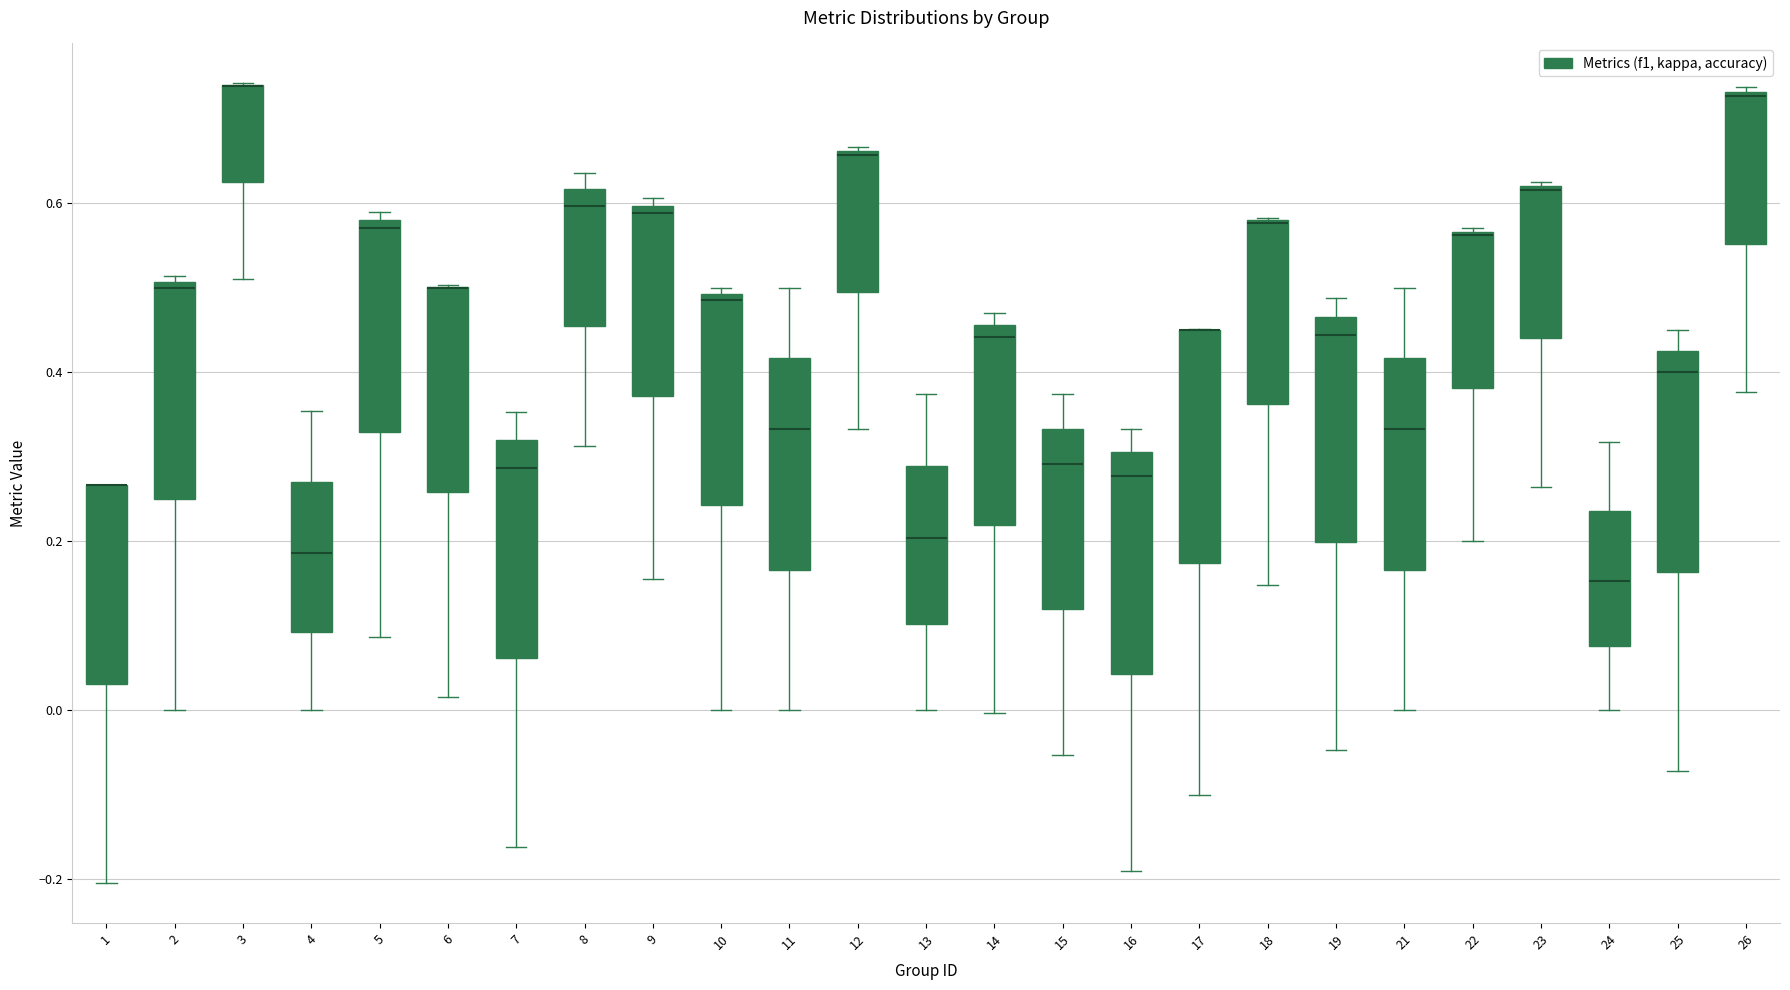

Reading left to right, read every box against the y-axis: the position of its median line, the range the box covers, and the ends of its whiskers. The values are not printed on the chart, so give them approximately, as read against the axis.

1: median 0.26 (drawn on the box's upper edge), box 0.04 to 0.26, whiskers -0.20 to 0.26
2: median 0.50 (just below the box's upper edge), box 0.26 to 0.50, whiskers 0.00 to 0.52
3: median 0.74 (drawn on the box's upper edge), box 0.62 to 0.74, whiskers 0.52 to 0.74
4: median 0.18, box 0.10 to 0.28, whiskers 0.00 to 0.36
5: median 0.58 (just below the box's upper edge), box 0.32 to 0.58, whiskers 0.08 to 0.60
6: median 0.50 (drawn on the box's upper edge), box 0.26 to 0.50, whiskers 0.02 to 0.50
7: median 0.28, box 0.06 to 0.32, whiskers -0.16 to 0.36
8: median 0.60, box 0.46 to 0.62, whiskers 0.32 to 0.64
9: median 0.58, box 0.38 to 0.60, whiskers 0.16 to 0.60 (just above the box's upper edge)
10: median 0.48, box 0.24 to 0.50, whiskers 0.00 to 0.50 (just above the box's upper edge)
11: median 0.34, box 0.16 to 0.42, whiskers 0.00 to 0.50
12: median 0.66, box 0.50 to 0.66, whiskers 0.34 to 0.66
13: median 0.20, box 0.10 to 0.28, whiskers 0.00 to 0.38
14: median 0.44, box 0.22 to 0.46, whiskers 0.00 to 0.48
15: median 0.30, box 0.12 to 0.34, whiskers -0.06 to 0.38
16: median 0.28, box 0.04 to 0.30, whiskers -0.20 to 0.34
17: median 0.46 (drawn on the box's upper edge), box 0.18 to 0.46, whiskers -0.10 to 0.46
18: median 0.58 (drawn on the box's upper edge), box 0.36 to 0.58, whiskers 0.14 to 0.58
19: median 0.44, box 0.20 to 0.46, whiskers -0.04 to 0.48
21: median 0.34, box 0.16 to 0.42, whiskers 0.00 to 0.50
22: median 0.56, box 0.38 to 0.56, whiskers 0.20 to 0.58
23: median 0.62, box 0.44 to 0.62, whiskers 0.26 to 0.62
24: median 0.16, box 0.08 to 0.24, whiskers 0.00 to 0.32
25: median 0.40, box 0.16 to 0.42, whiskers -0.08 to 0.46
26: median 0.72, box 0.56 to 0.74, whiskers 0.38 to 0.74